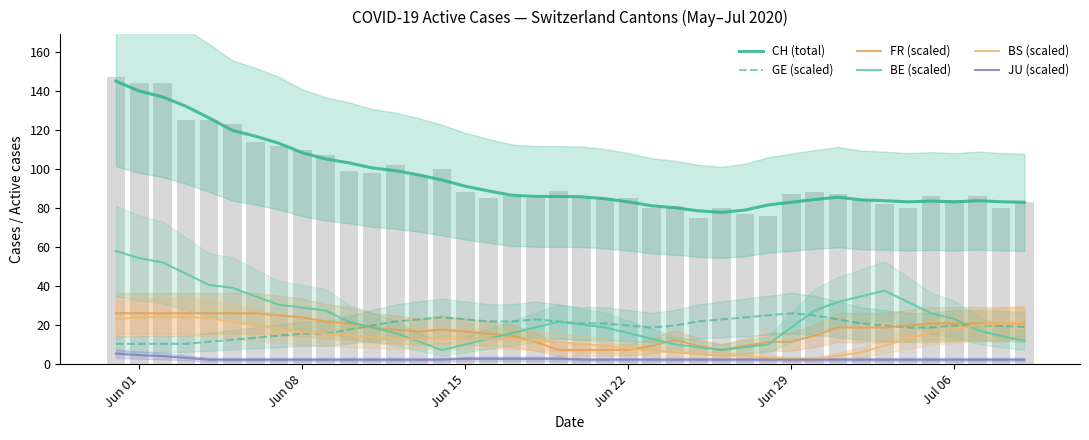

At which category is the sum across all series the highest?

Jun 01